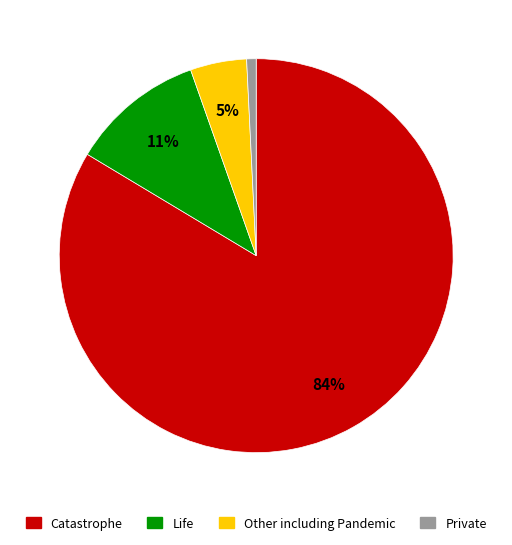

To the nearest percent, what is the average slice percentage?

25%